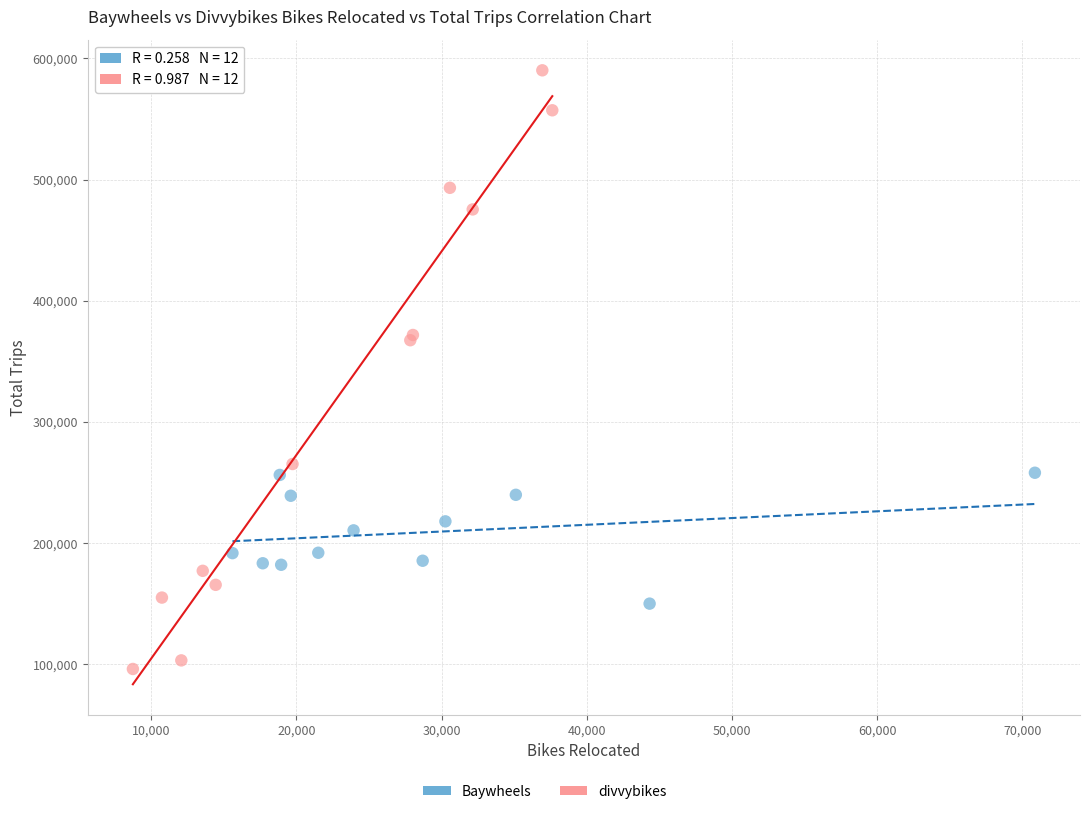

Which series has the widest spread of Y values?

divvybikes